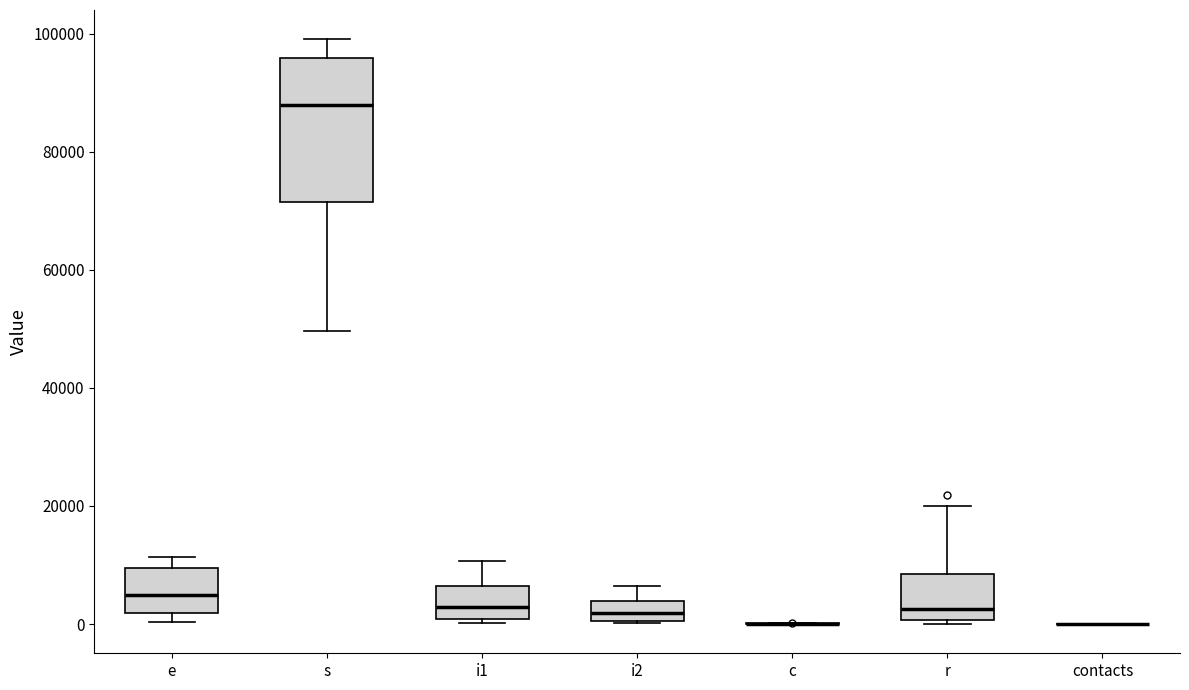

Reading left to right, transcribe this box plot: for each box, give where its median line is, the range the box spans, and where its two whiskers end, as read against the y-axis. The values are not printed on the chart, so give them approximately, as read against the axis.

e: median 4000, box 2000 to 10000, whiskers 0 to 12000
s: median 88000, box 72000 to 96000, whiskers 50000 to 100000
i1: median 2000, box 0 to 6000, whiskers 0 (just below the box's lower edge) to 10000
i2: median 2000, box 0 to 4000, whiskers 0 to 6000
c: box collapsed to a line at 0, whiskers 0 to 0
r: median 2000, box 0 to 8000, whiskers 0 (just below the box's lower edge) to 20000
contacts: box collapsed to a line at 0, whiskers 0 to 0